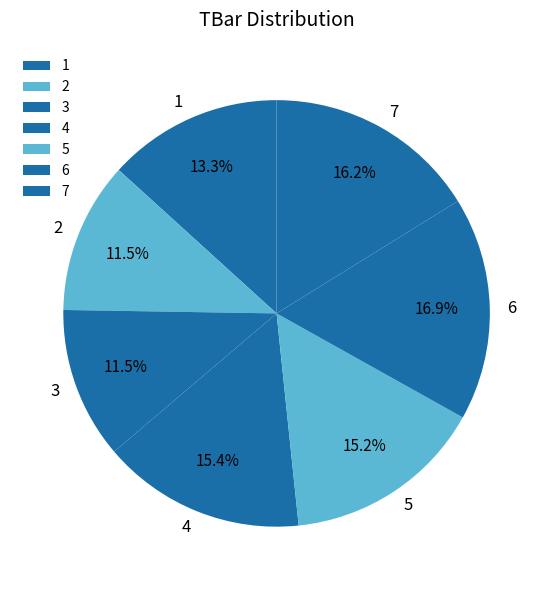

Approximately how many times larger is the value at 2 compared to 4?

0.7